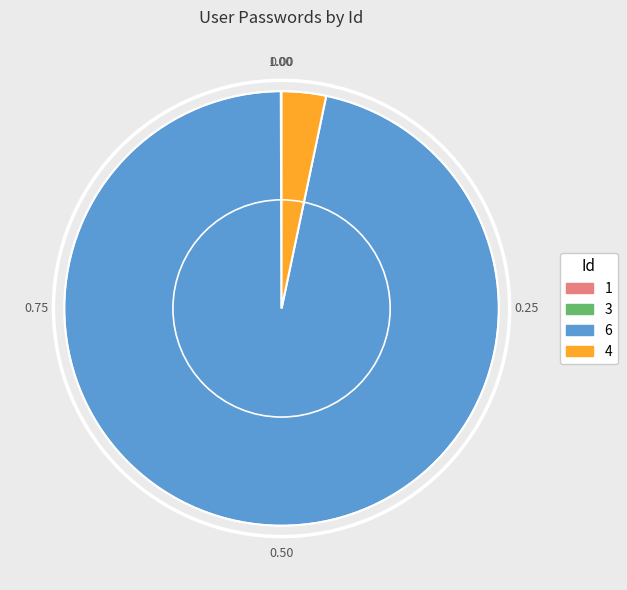

The 6 slice represents 97% of the pie. True or false?

True